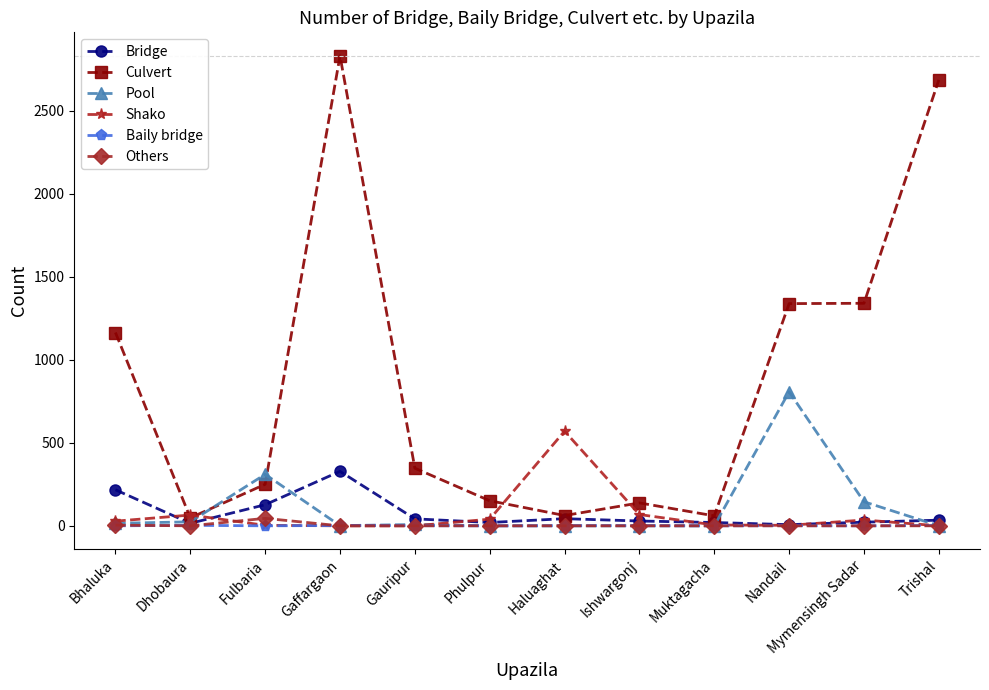

Is the value of Culvert at Fulbaria greater than the value of Shako at Mymensingh Sadar?

Yes